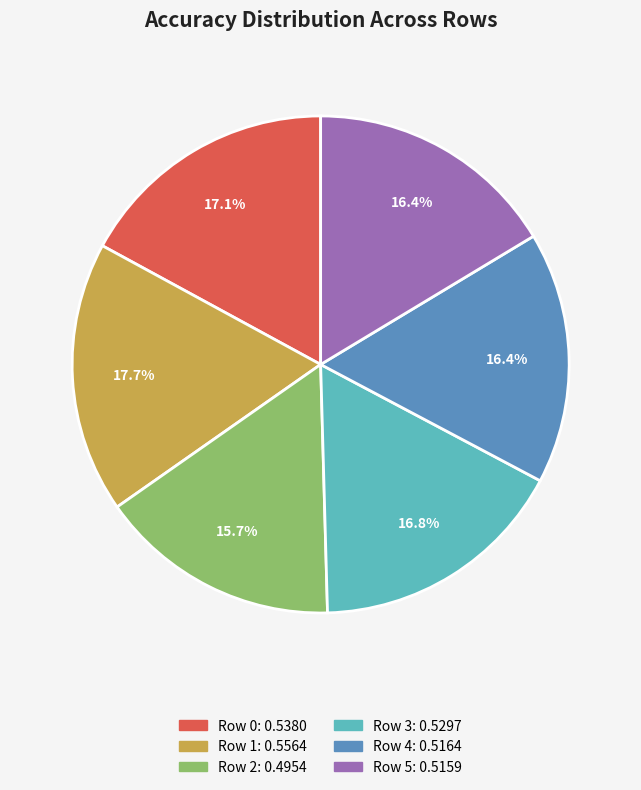

To the nearest percent, what is the combined percentage of Row 0 and Row 4?

33%